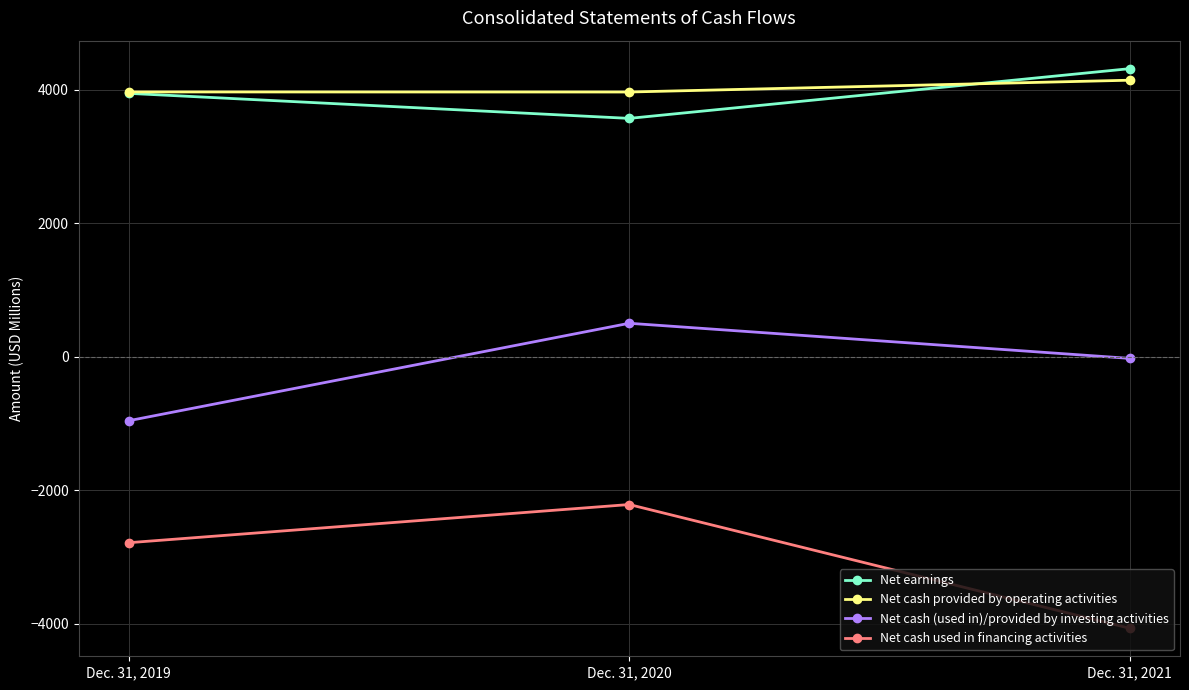

How many Net cash used in financing activities values are between -4069 and -2215?

3